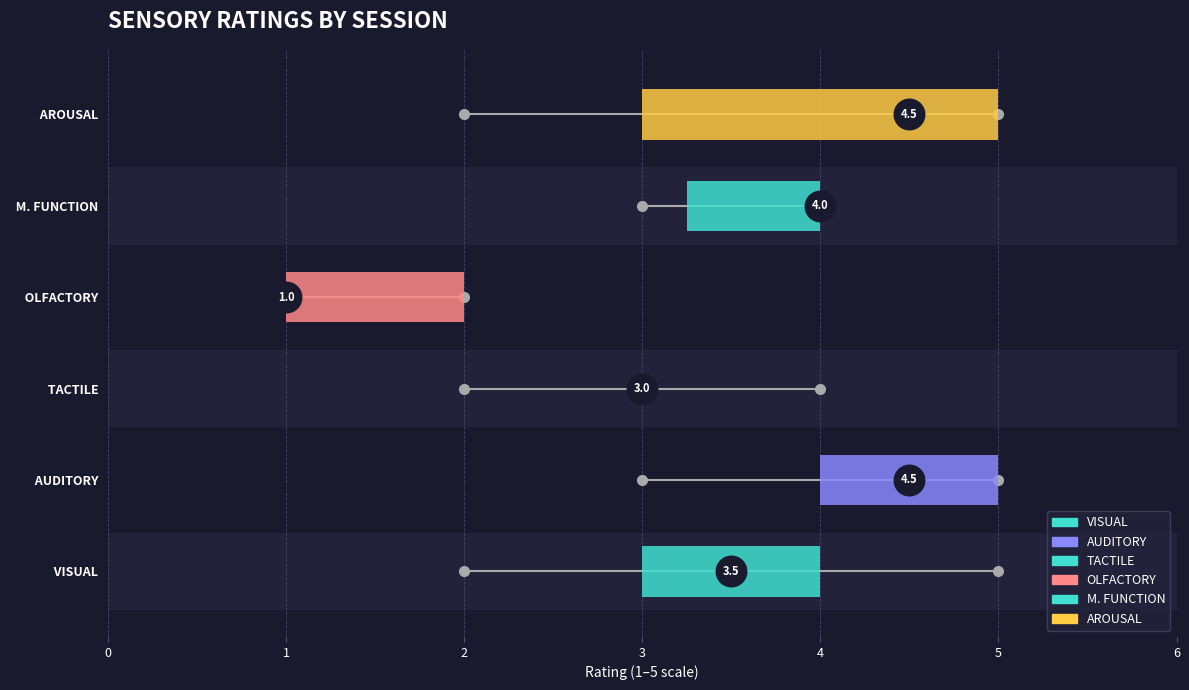

What is the sum of all AUDITORY values?

44